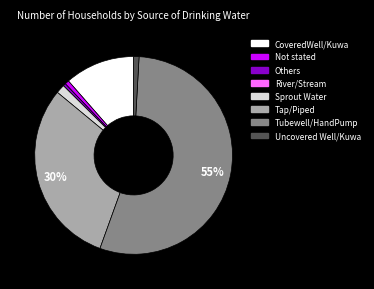

To the nearest percent, what is the average slice percentage?

12%